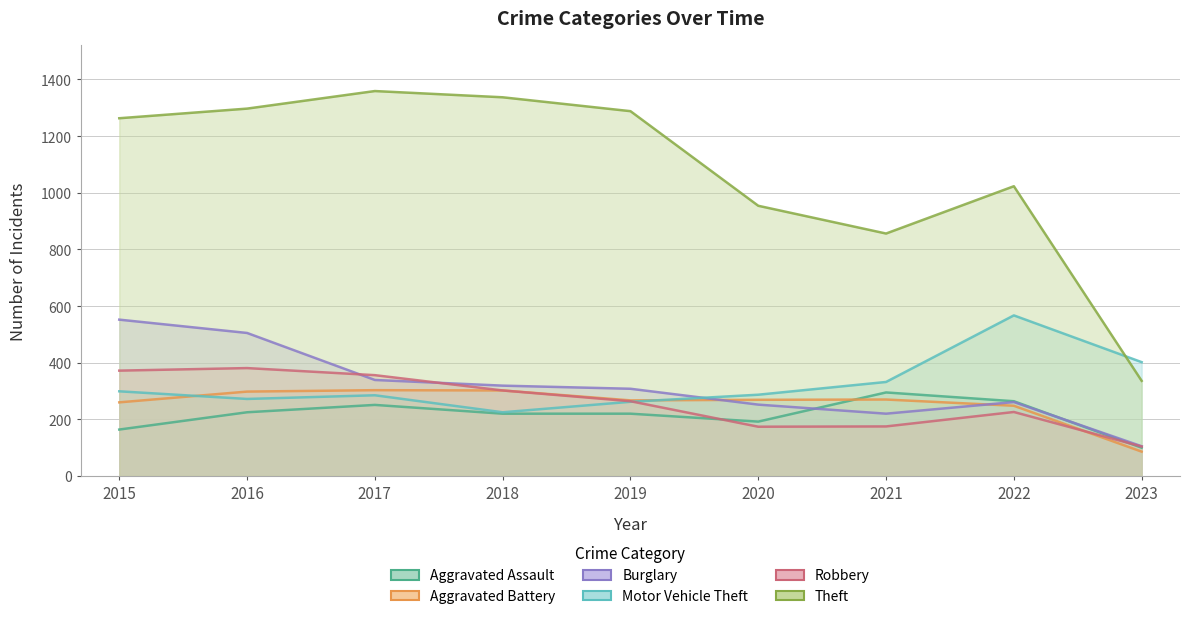

Which series changed the most between 2020 and 2021?

Aggravated Assault